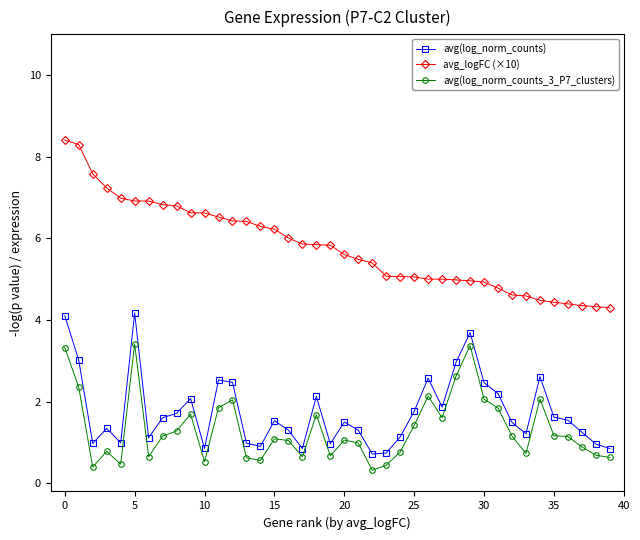

List the series in order of their peak value, highest first.

avg_logFC (×10), avg(log_norm_counts), avg(log_norm_counts_3_P7_clusters)